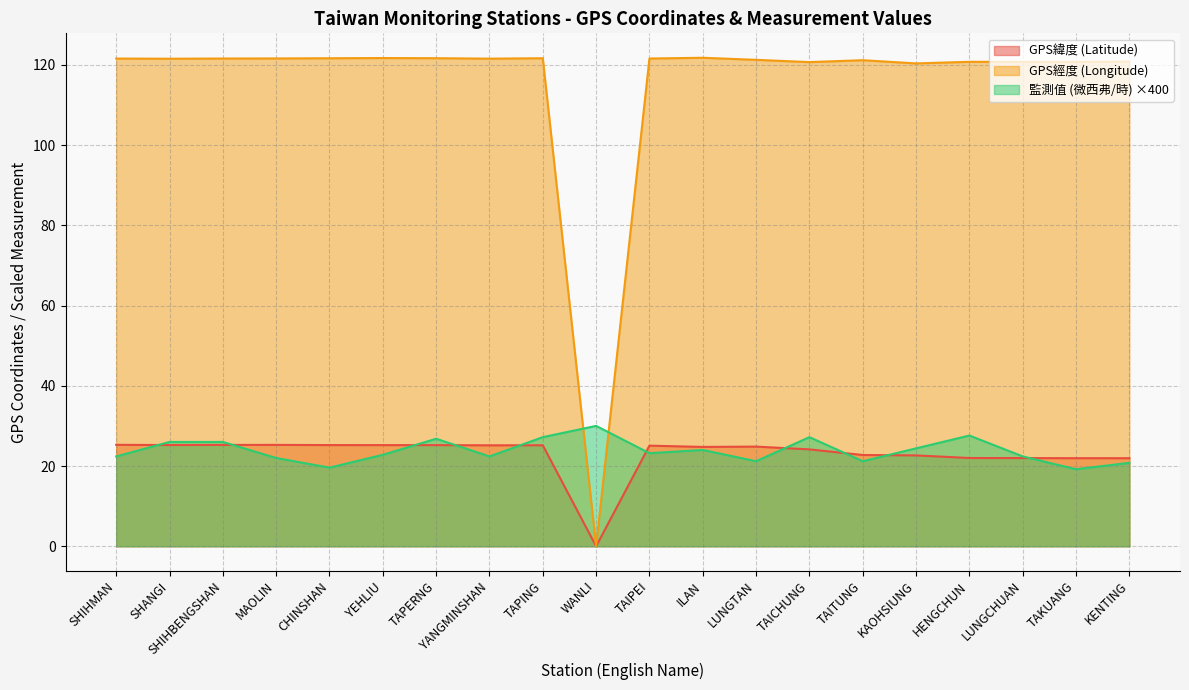

True or false: GPS緯度 (Latitude) has a value of 22.8 at TAITUNG.

True